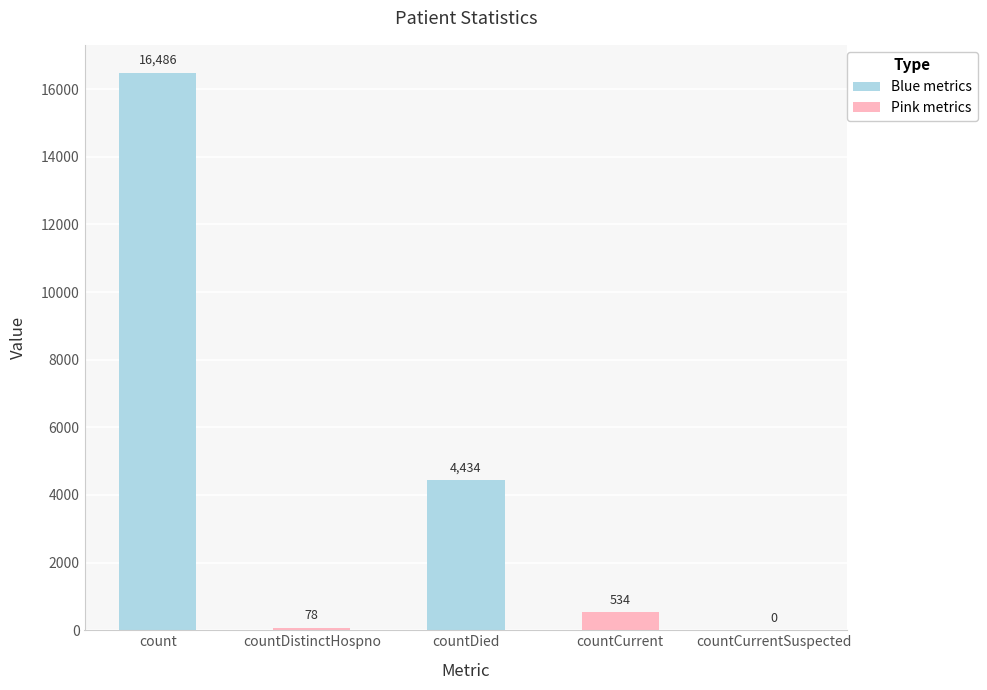

Where does the data first go above 534?

count